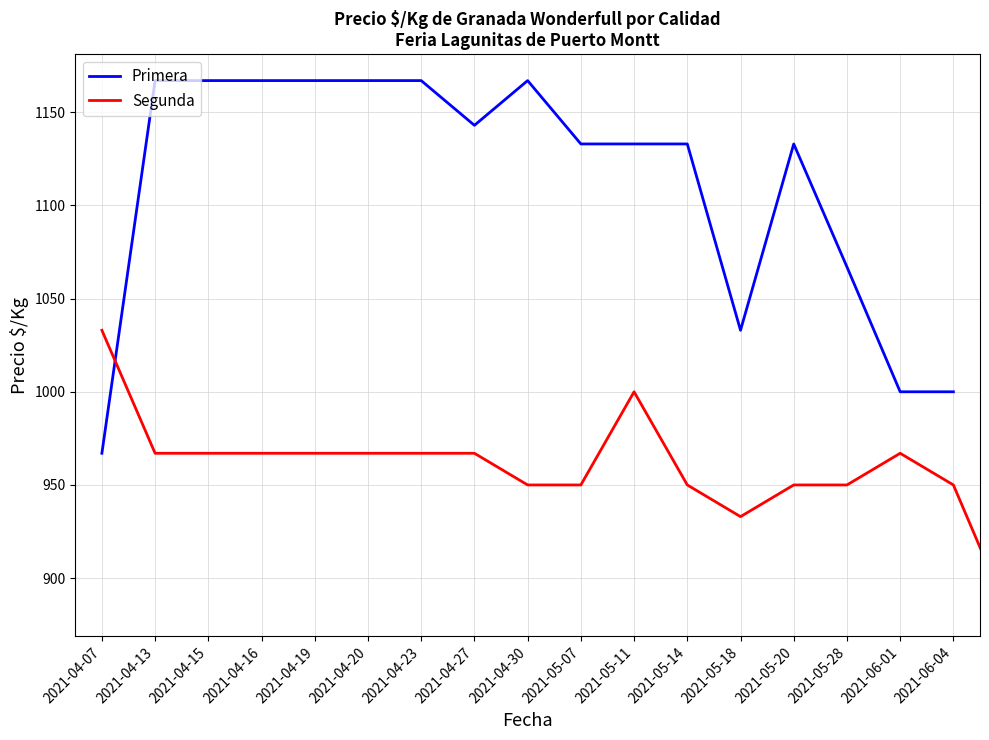

True or false: Primera has a value of 1636 at 2021-05-28.

False